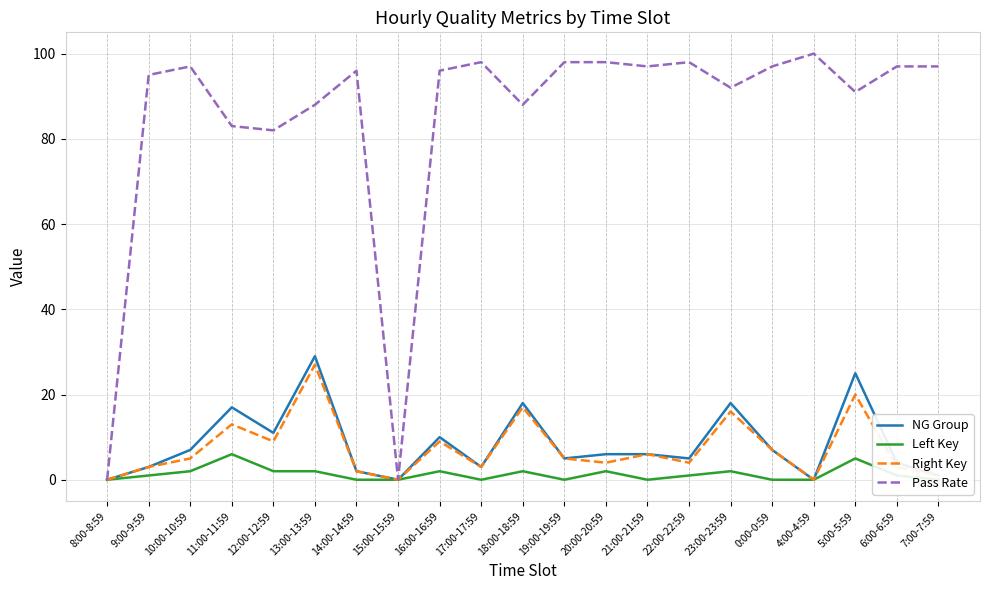

What is the label of the 2nd point from the left?

9:00-9:59